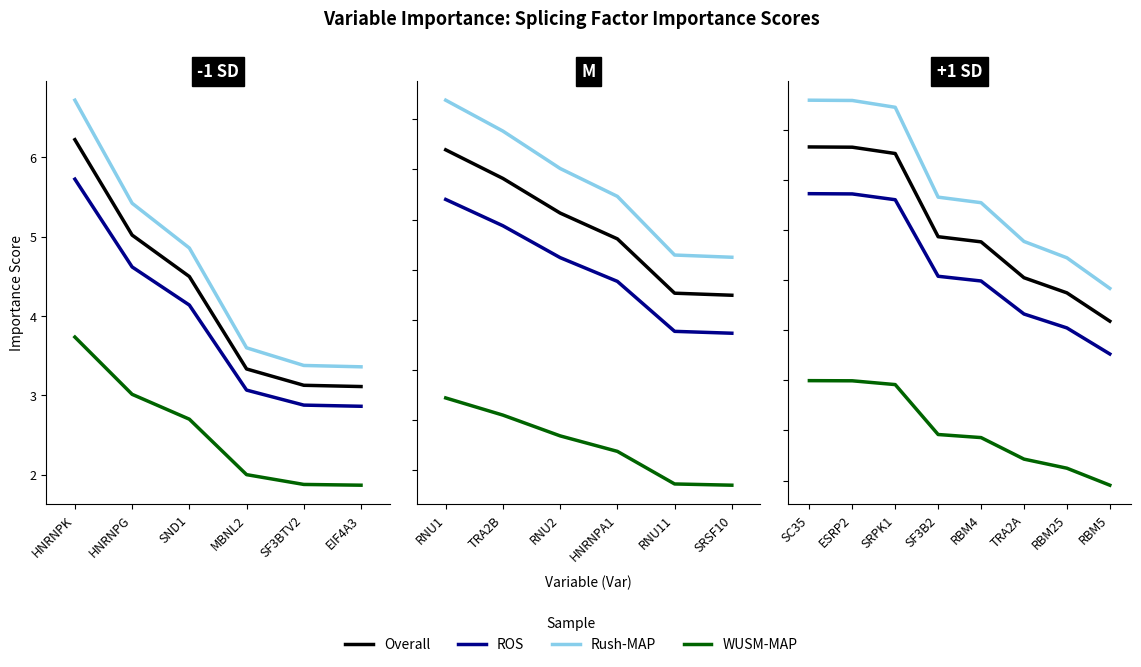

At SC35, list the series in order from largest to smallest.

Rush-MAP, Overall, ROS, WUSM-MAP